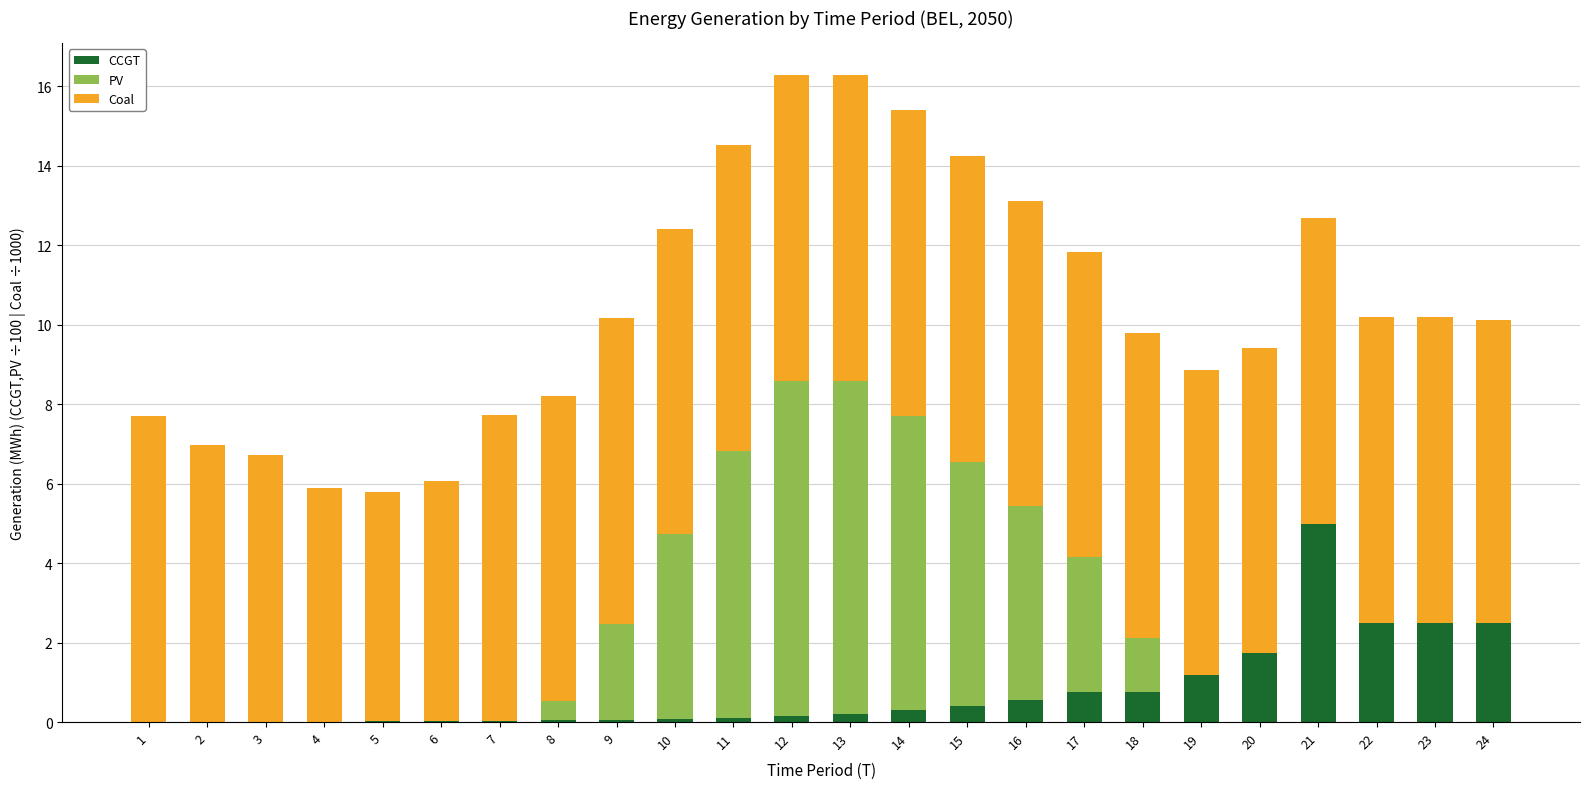

What is the highest value of the CCGT series?

5.0